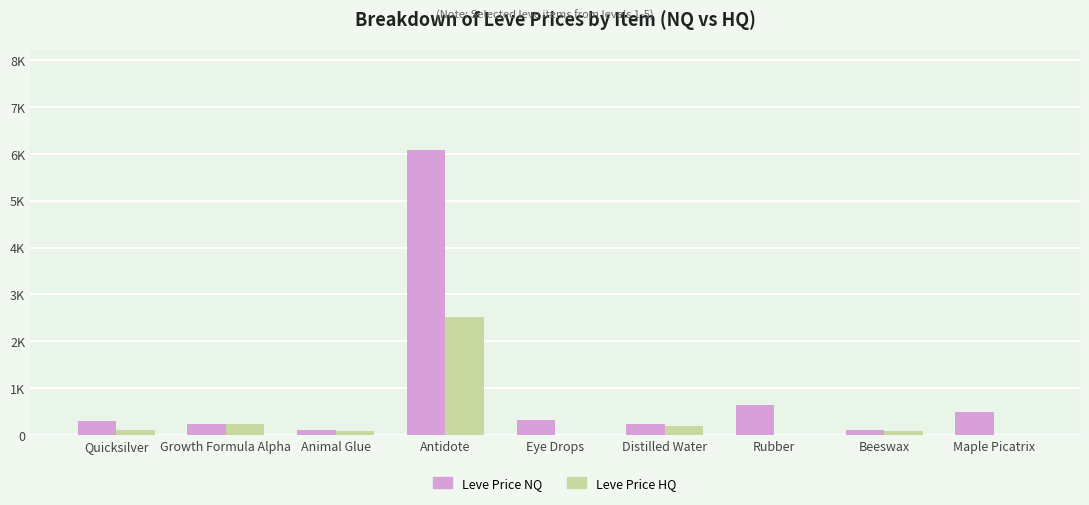

Between Eye Drops and Maple Picatrix, which series saw the biggest shift?

Leve Price NQ